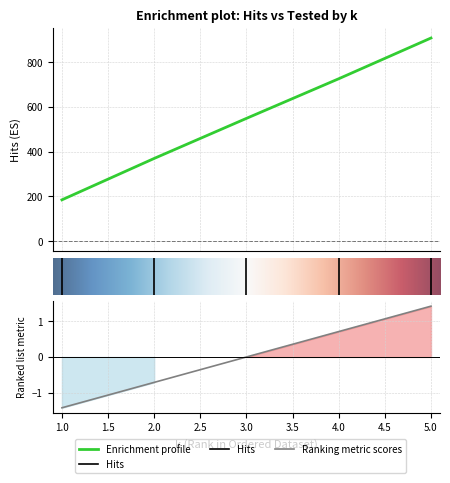

At which label does Hits first exceed 549?

4